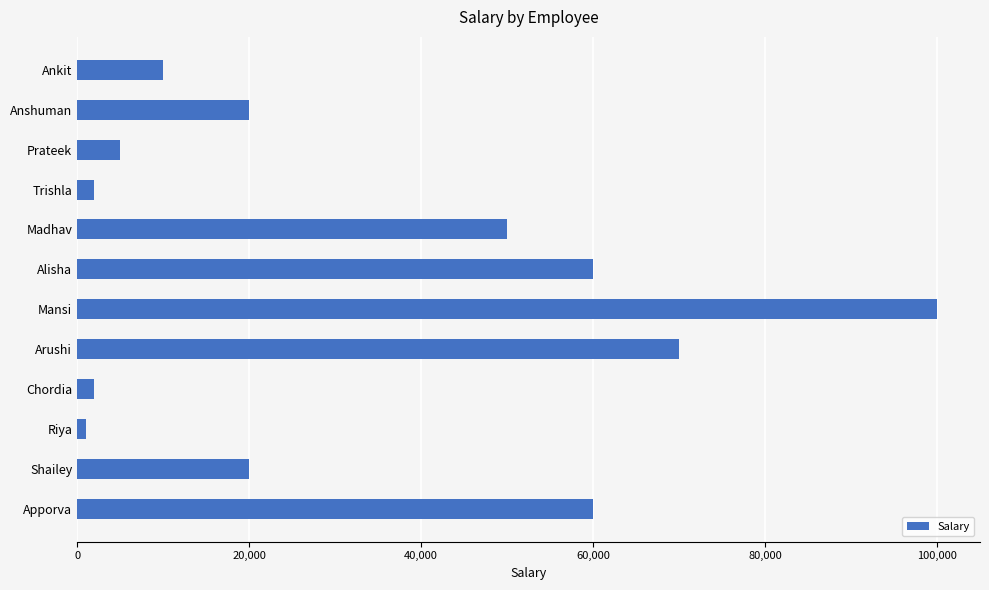

Which has a higher value, Trishla or Shailey?

Shailey